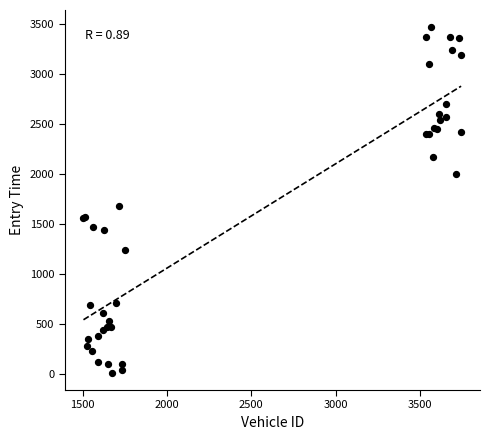

What Y value in the scatter plot is closest to 1740?

1677